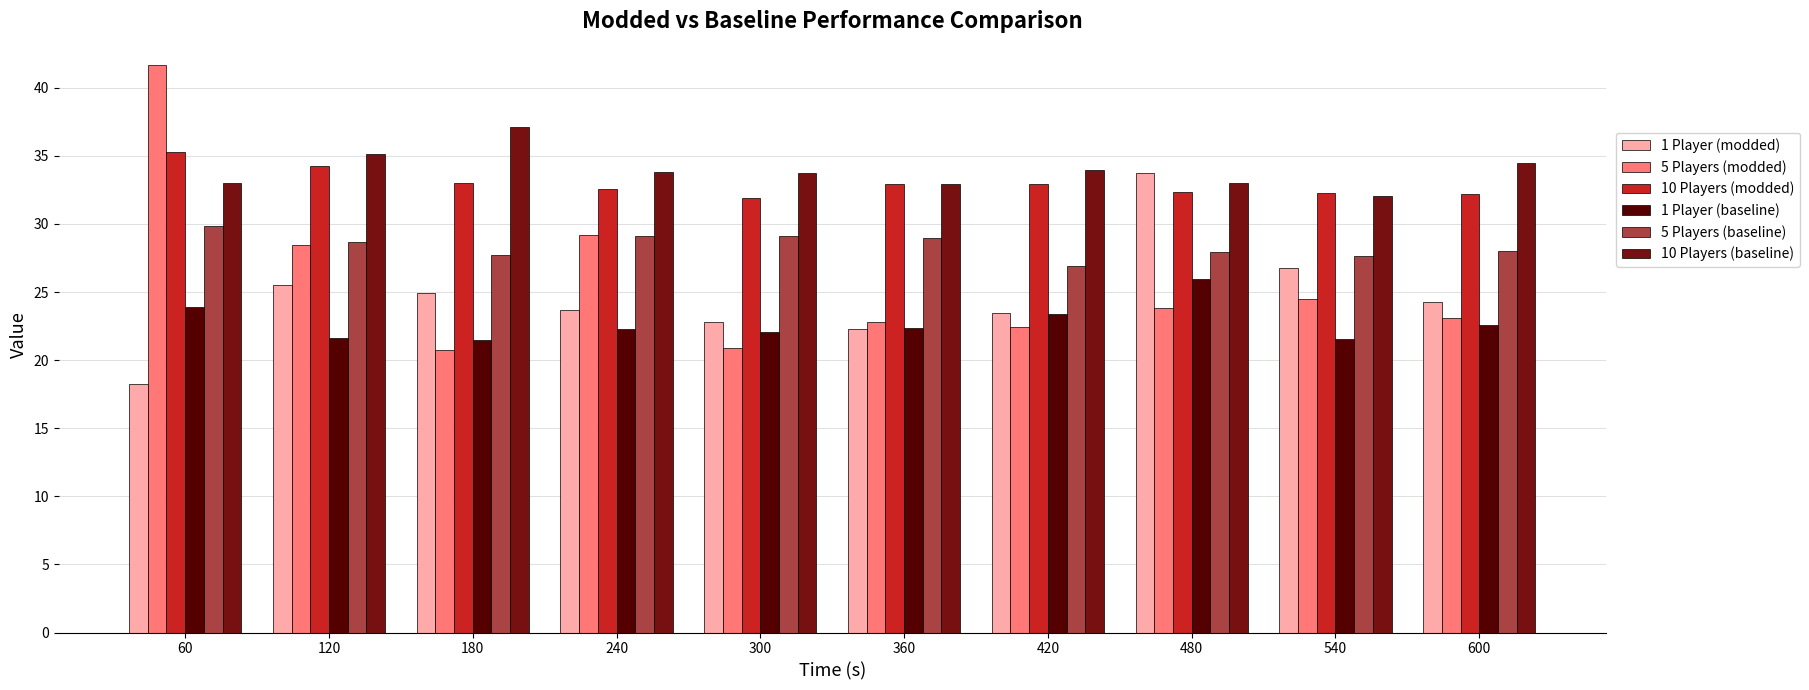

What are all the series names shown in the legend?

1 Player (modded), 5 Players (modded), 10 Players (modded), 1 Player (baseline), 5 Players (baseline), 10 Players (baseline)